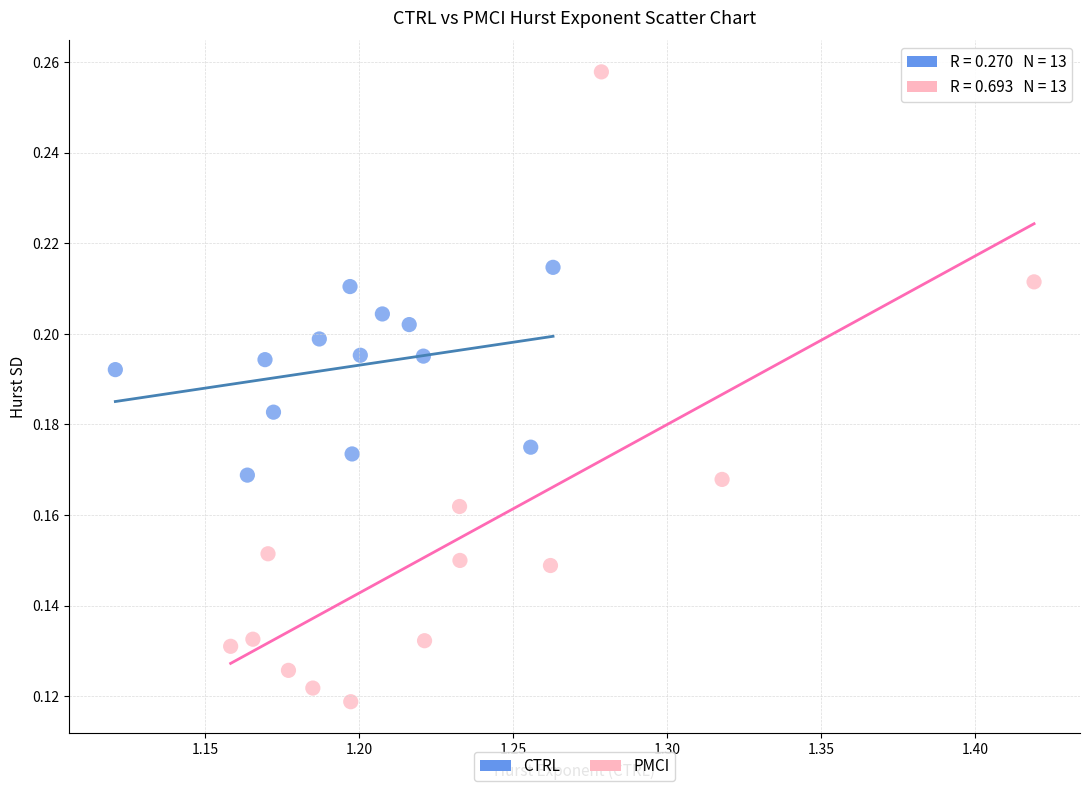

Which series has the largest Y range (max minus min)?

PMCI